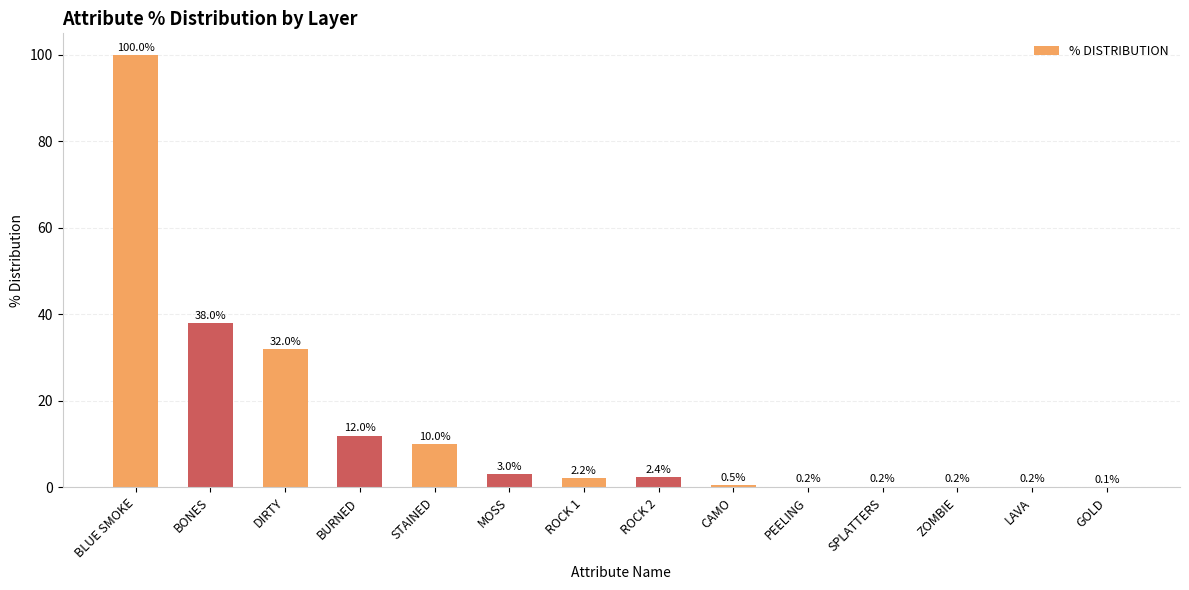

What is the maximum value shown in the chart?

100.0